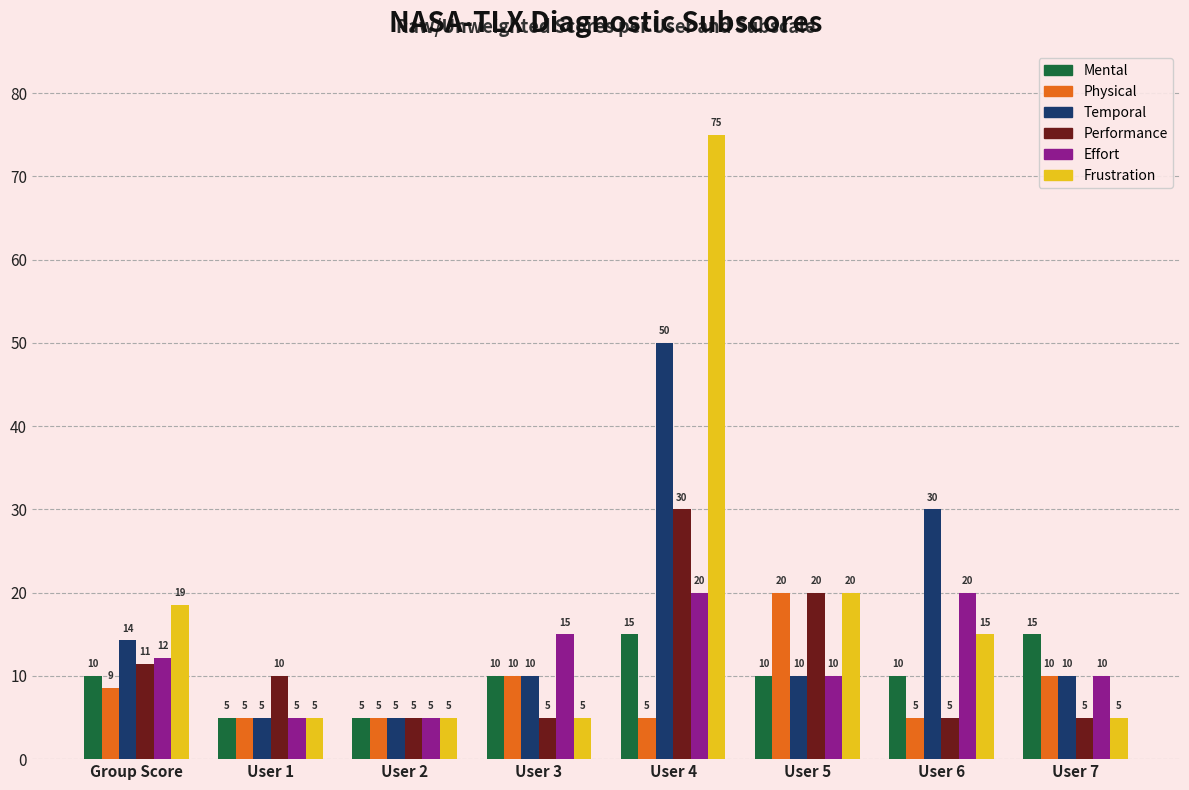

At which label is Frustration closest to 40?

User 5